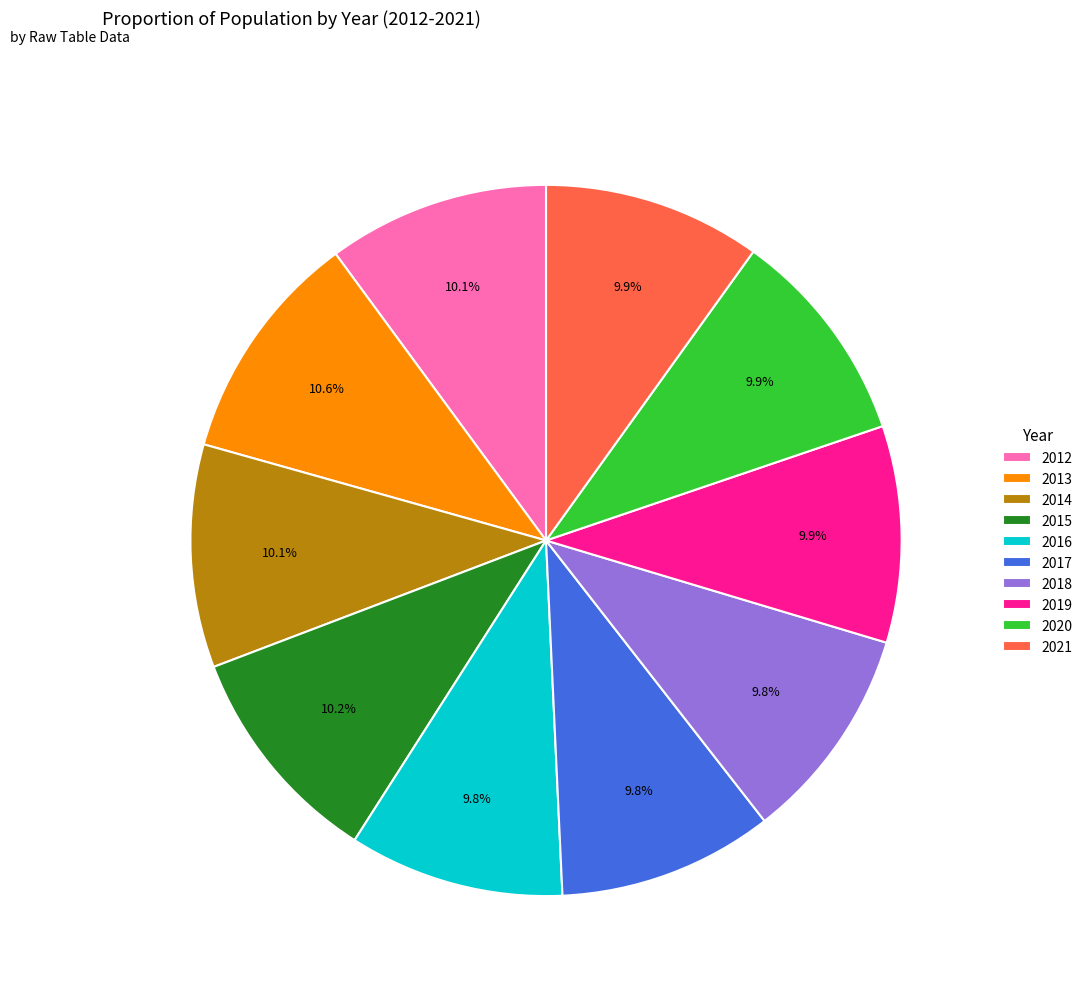

The 2019 slice represents 1% of the pie. True or false?

False